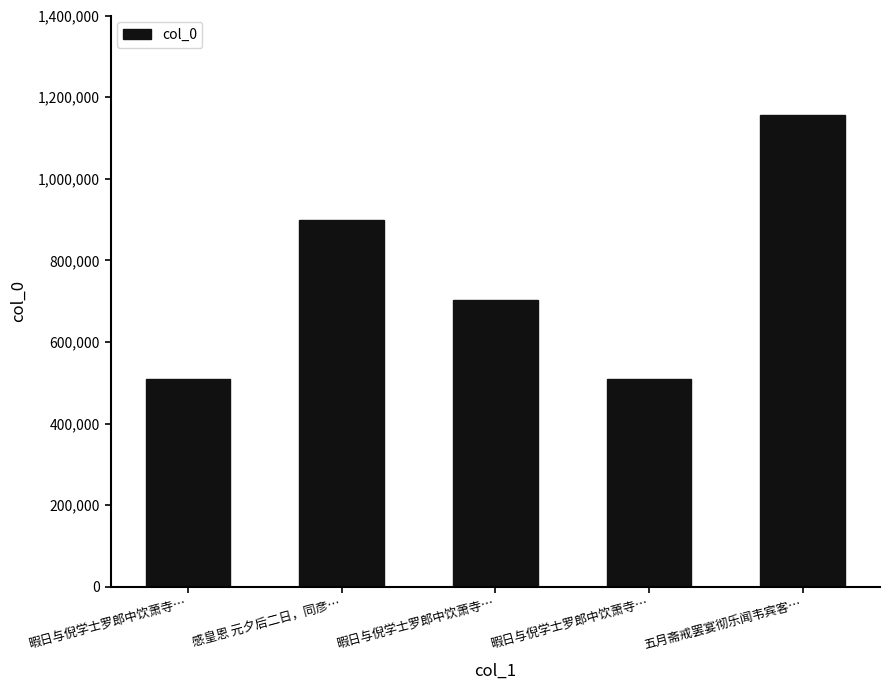

Which label corresponds to the largest value in the chart?

五月斋戒罢宴彻乐闻韦宾客…